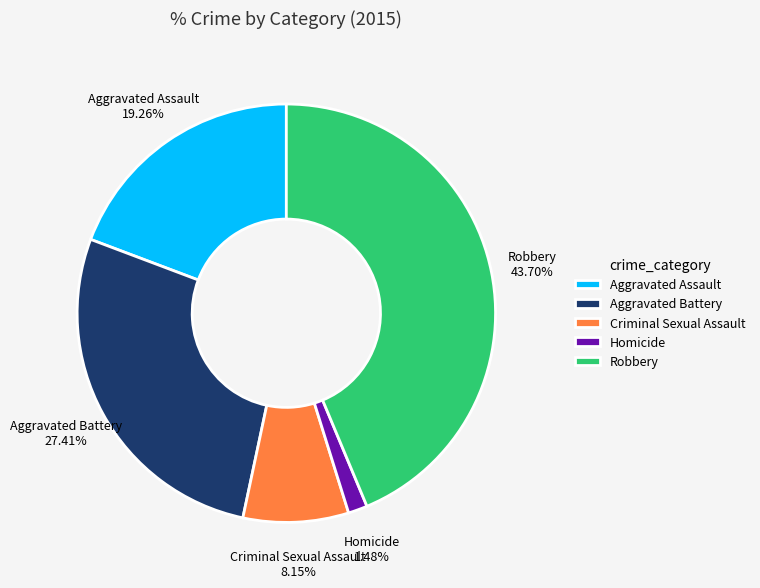

What is the total percentage of Homicide and Aggravated Assault?

20.7%